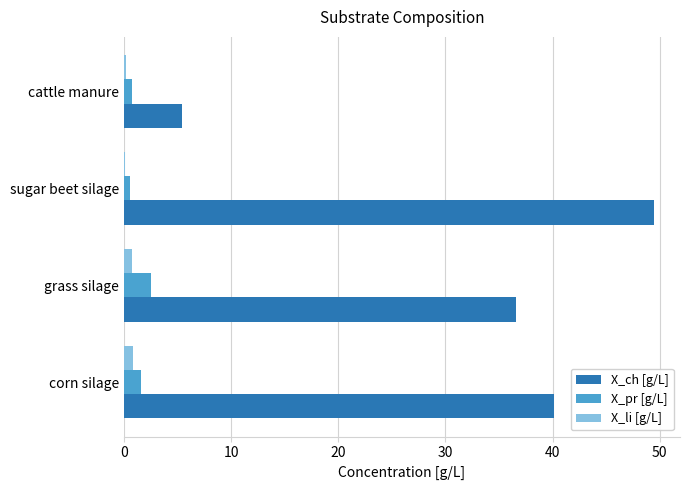

Between sugar beet silage and cattle manure, which series saw the biggest shift?

X_ch [g/L]